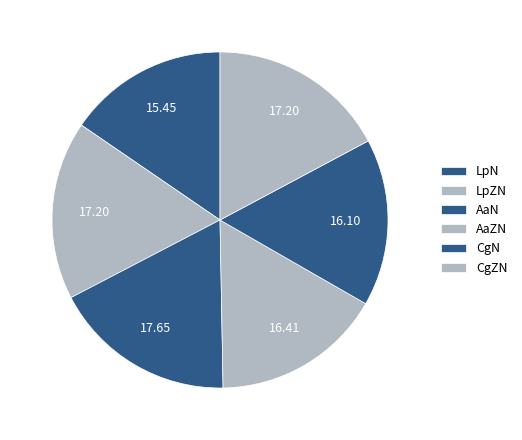

The CgZN slice represents 7% of the pie. True or false?

False